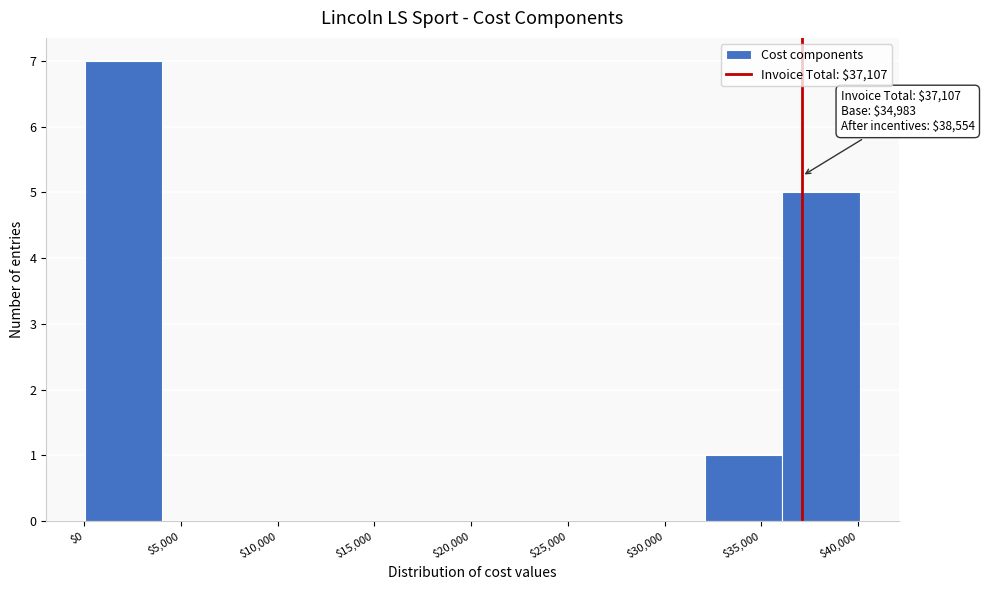

Over which range of the x-axis is the bar tallest?

0 to 4000